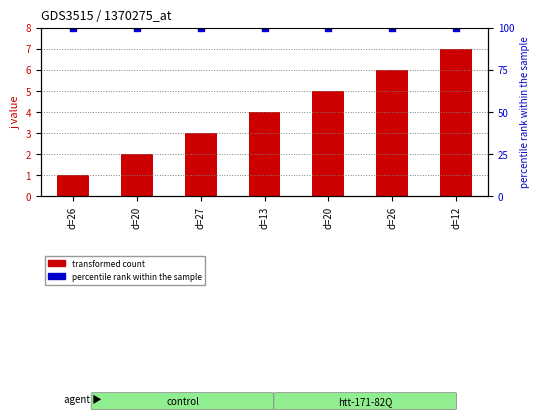

What is the difference between the transformed count values at d=26 and d=26?

5